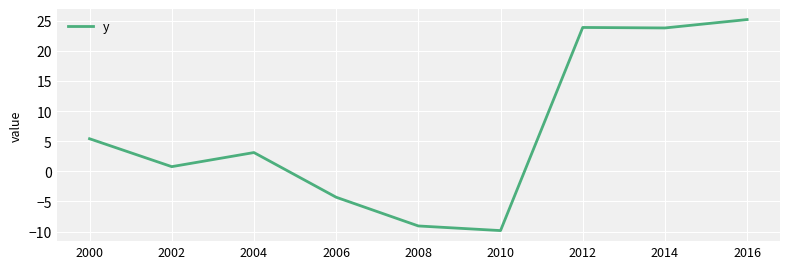

The value at 2006 is -4.3. True or false?

True